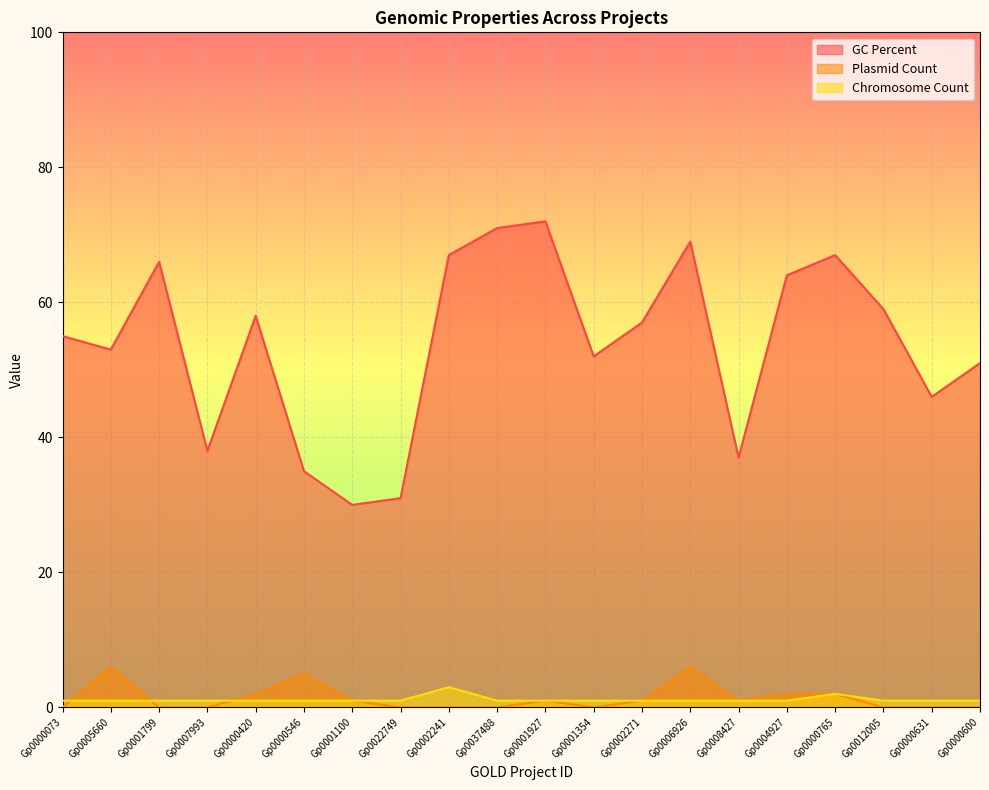

True or false: Plasmid Count has a value of 1 at Gp0001927.

True